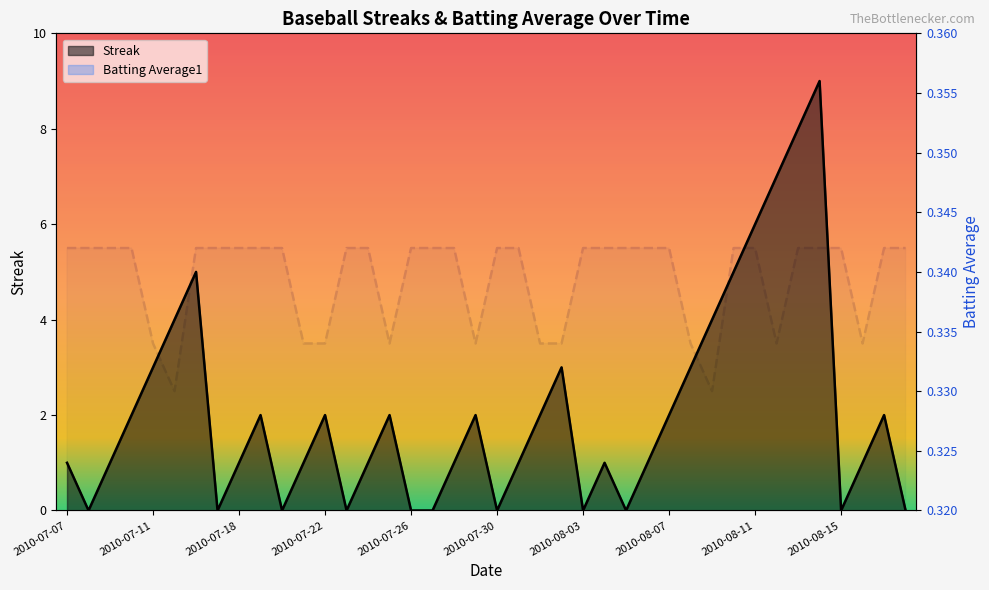

Reading right to left, transcribe all the data shown in this chart.

Streak: 2010-08-18=0.0	2010-08-17=2.0	2010-08-16=1.0	2010-08-15=0.0	2010-08-14=9.0	2010-08-13=8.0	2010-08-12=7.0	2010-08-11=6.0	2010-08-10=5.0	2010-08-09=4.0	2010-08-08=3.0	2010-08-07=2.0	2010-08-06=1.0	2010-08-05=0.0	2010-08-04=1.0	2010-08-03=0.0	2010-08-02=3.0	2010-08-01=2.0	2010-07-31=1.0	2010-07-30=0.0	2010-07-29=2.0	2010-07-28=1.0	2010-07-27=0.0	2010-07-26=0.0	2010-07-25=2.0	2010-07-24=1.0	2010-07-23=0.0	2010-07-22=2.0	2010-07-21=1.0	2010-07-20=0.0	2010-07-19=2.0	2010-07-18=1.0	2010-07-17=0.0	2010-07-16=5.0	2010-07-15=4.0	2010-07-11=3.0	2010-07-10=2.0	2010-07-09=1.0	2010-07-08=0.0	2010-07-07=1.0
Batting Average1: 2010-08-18=0.3	2010-08-17=0.3	2010-08-16=0.3	2010-08-15=0.3	2010-08-14=0.3	2010-08-13=0.3	2010-08-12=0.3	2010-08-11=0.3	2010-08-10=0.3	2010-08-09=0.3	2010-08-08=0.3	2010-08-07=0.3	2010-08-06=0.3	2010-08-05=0.3	2010-08-04=0.3	2010-08-03=0.3	2010-08-02=0.3	2010-08-01=0.3	2010-07-31=0.3	2010-07-30=0.3	2010-07-29=0.3	2010-07-28=0.3	2010-07-27=0.3	2010-07-26=0.3	2010-07-25=0.3	2010-07-24=0.3	2010-07-23=0.3	2010-07-22=0.3	2010-07-21=0.3	2010-07-20=0.3	2010-07-19=0.3	2010-07-18=0.3	2010-07-17=0.3	2010-07-16=0.3	2010-07-15=0.3	2010-07-11=0.3	2010-07-10=0.3	2010-07-09=0.3	2010-07-08=0.3	2010-07-07=0.3